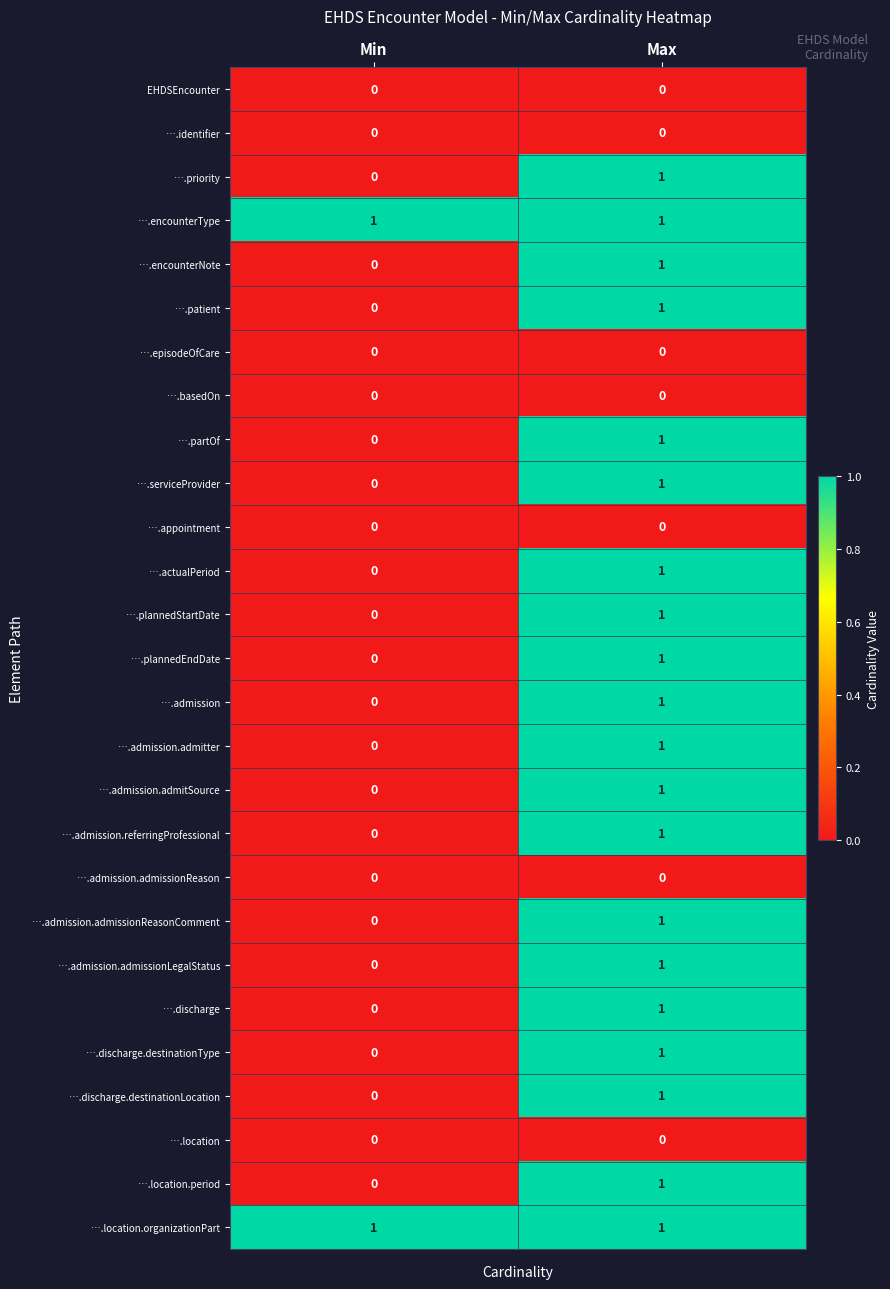

Rank the categories by ….admission.admissionLegalStatus value from highest to lowest.

Max, Min